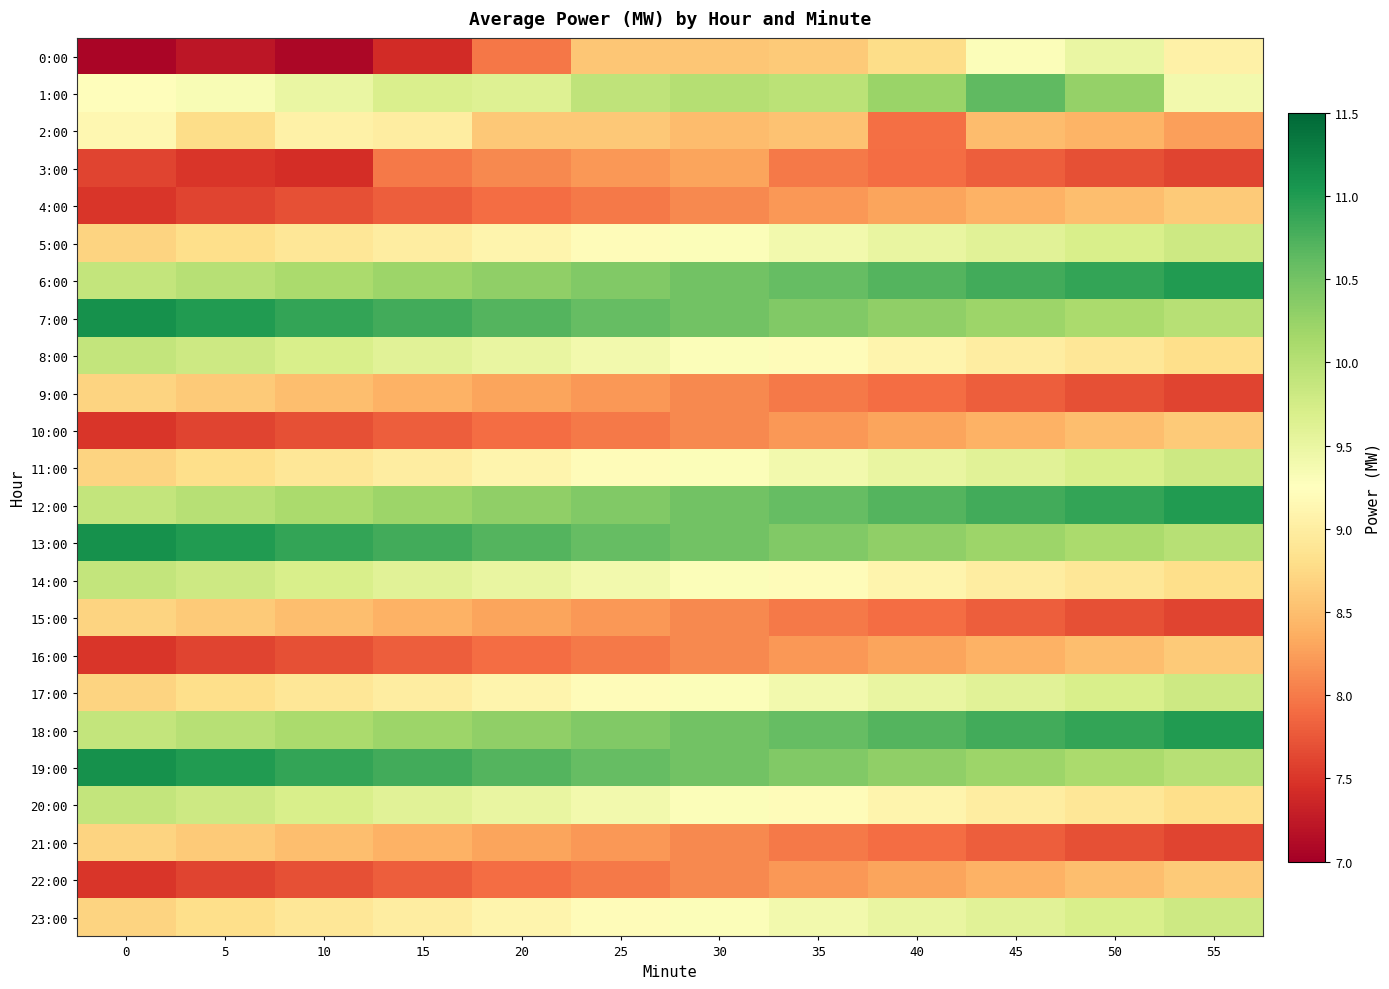

Between 35 and 40, which is larger?

40